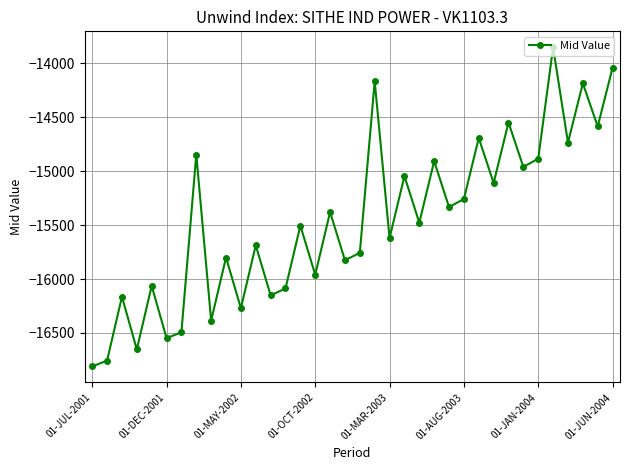

What is the difference between the maximum and minimum values?

2956.8